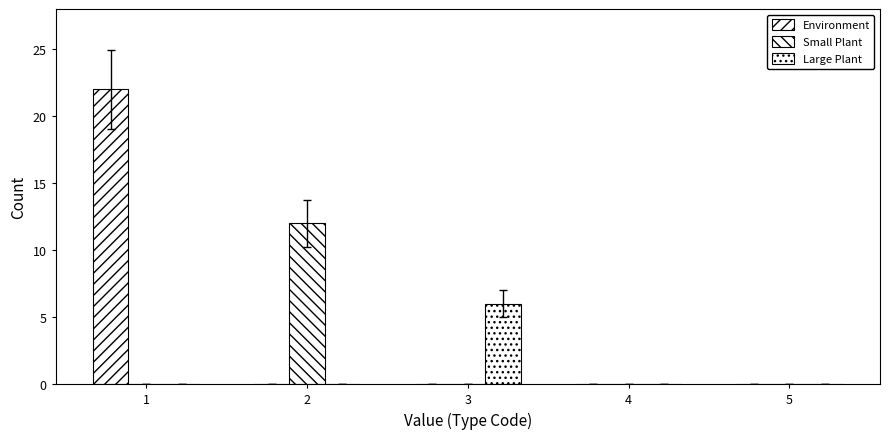

Reading left to right, extract all data points from this chart.

Environment: 1=22	2=0	3=0	4=0	5=0
Small Plant: 1=0	2=12	3=0	4=0	5=0
Large Plant: 1=0	2=0	3=6	4=0	5=0